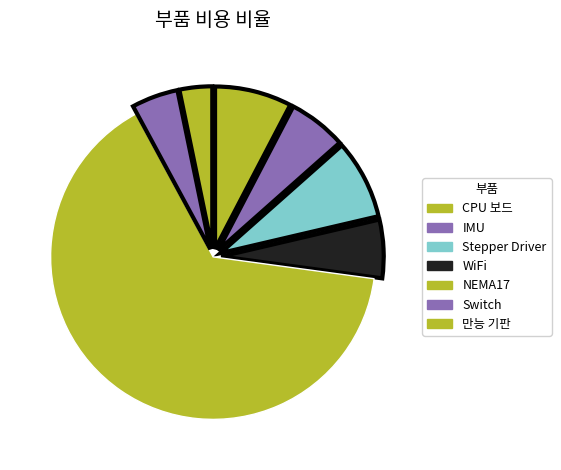

Which slice represents more than half of the pie?

NEMA17